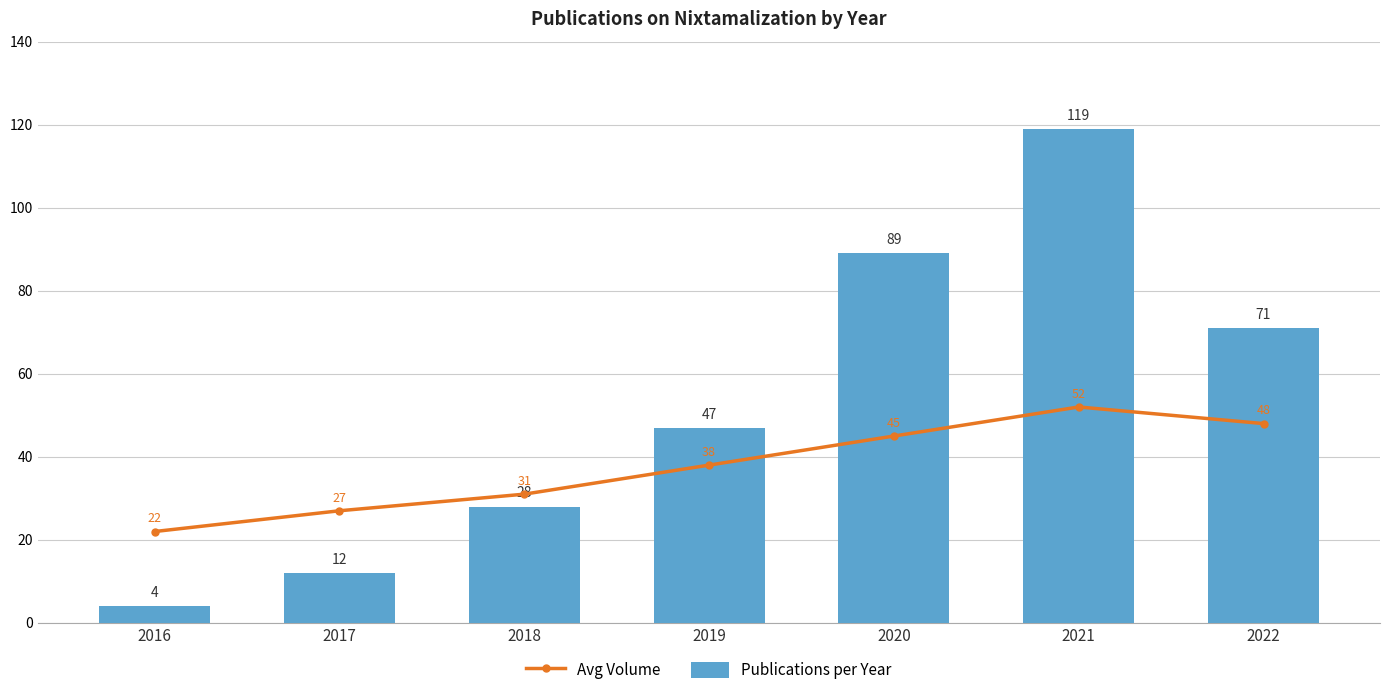

What is the difference between the second highest and minimum values in the Avg Volume series?

26